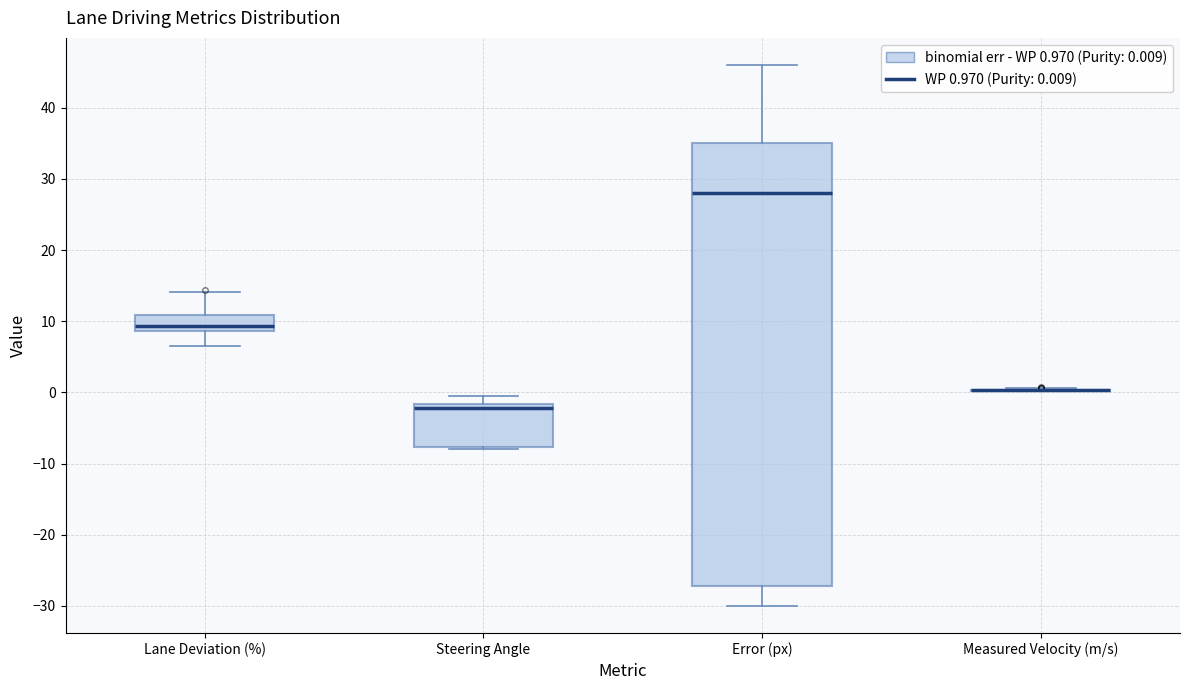

Where does the upper whisker of the box for Steering Angle end on the y-axis? The values are not printed on the chart, so give them approximately, as read against the axis.

0